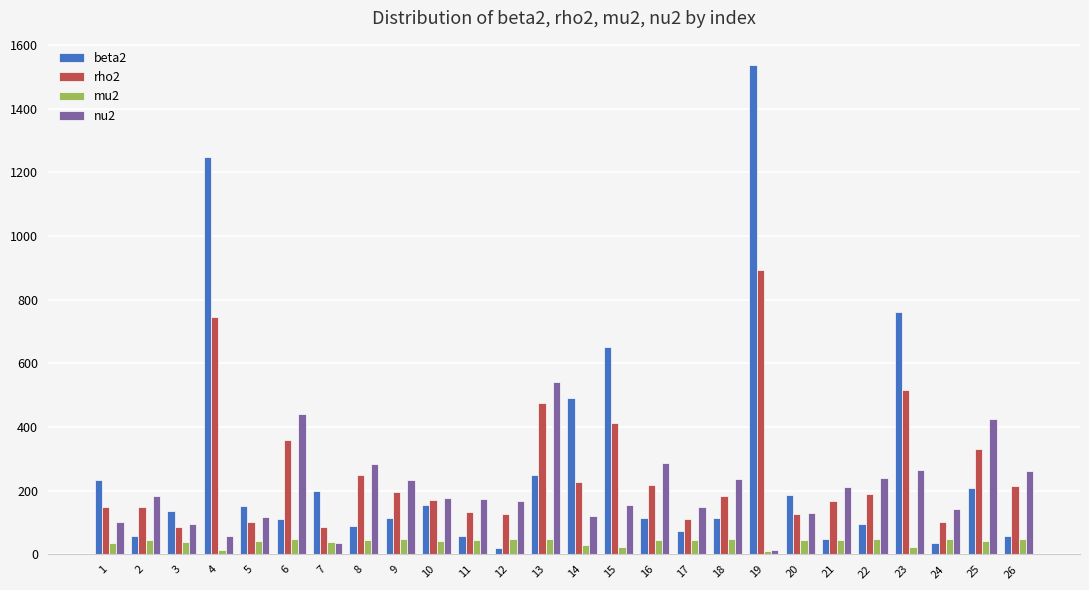

What is the difference between the second highest and second lowest values in the mu2 series?

34.4